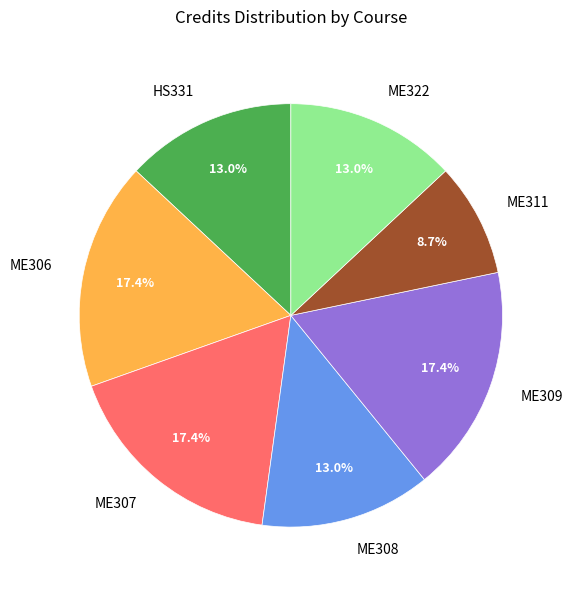

Which has a higher value, ME307 or ME311?

ME307